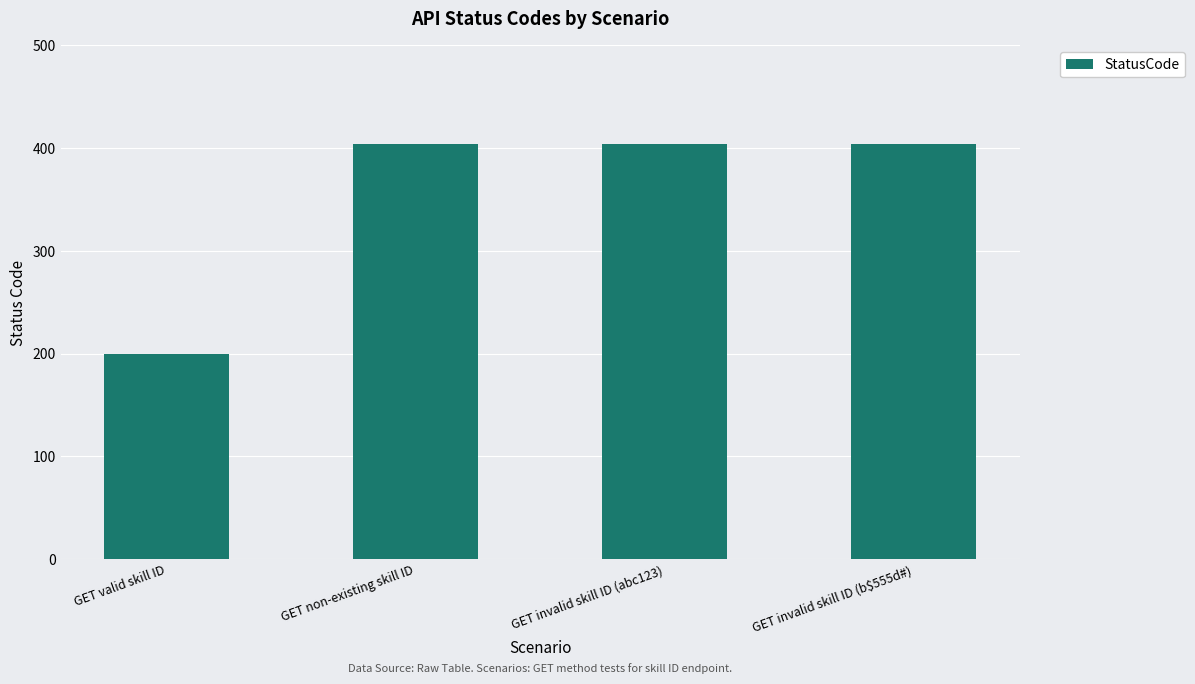

Between GET invalid skill ID (b$555d#) and GET valid skill ID, which is larger?

GET invalid skill ID (b$555d#)